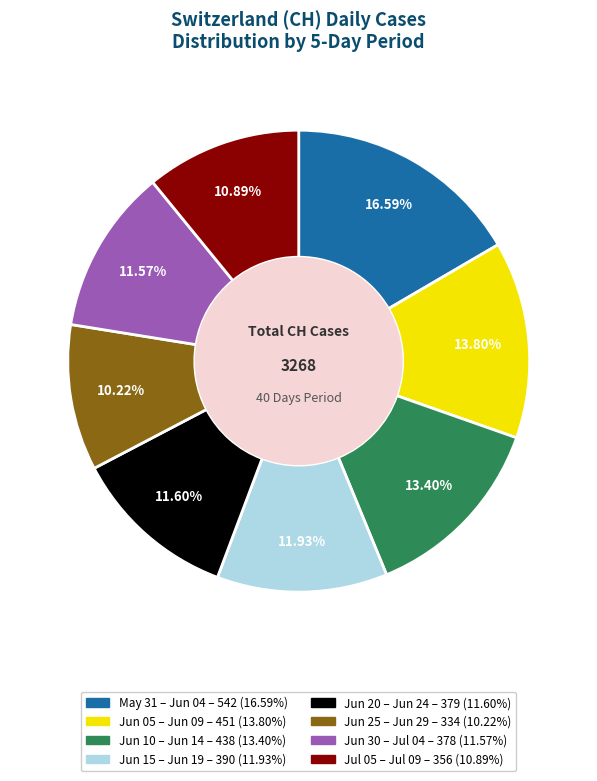

Is there a majority slice in this chart?

No